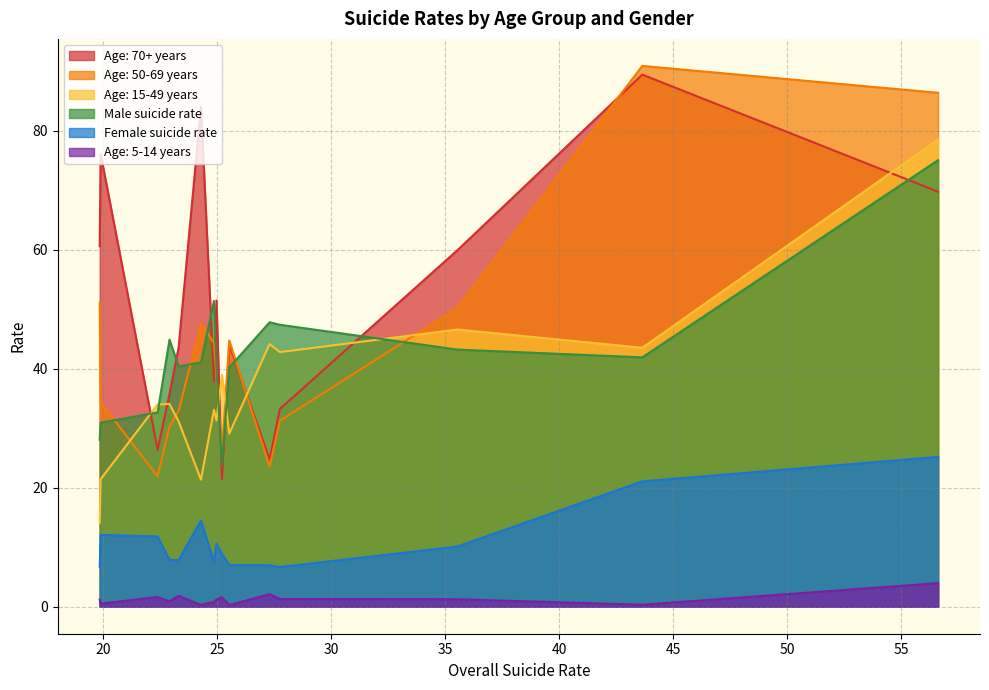

What is the average value of the Age: 70+ years series?

50.6